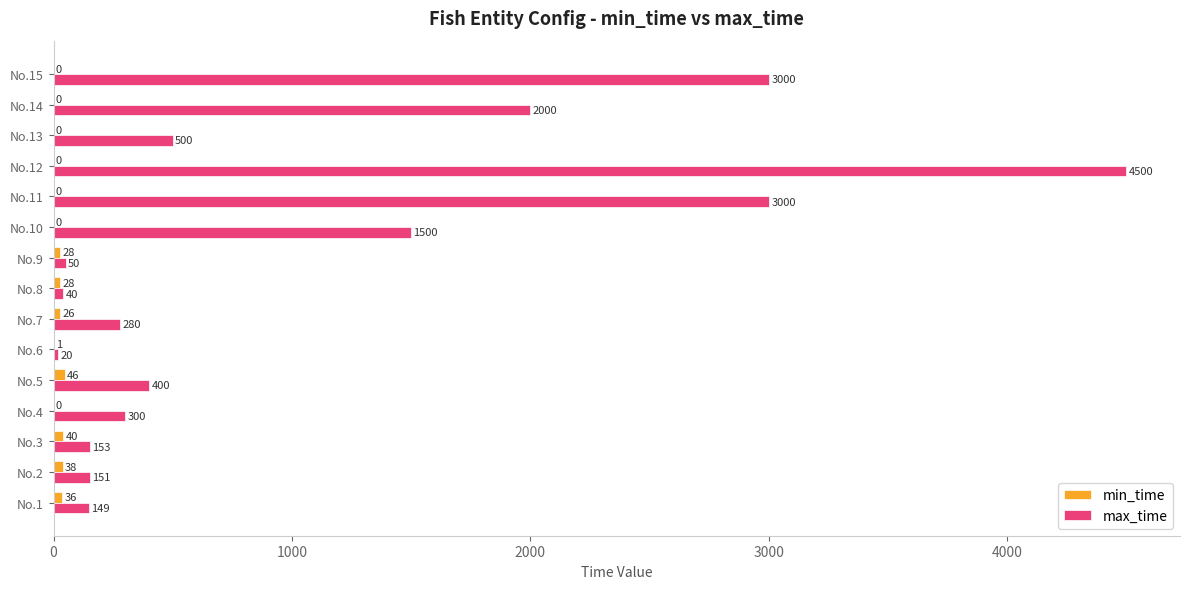

What is the maximum value shown in the chart?

4500